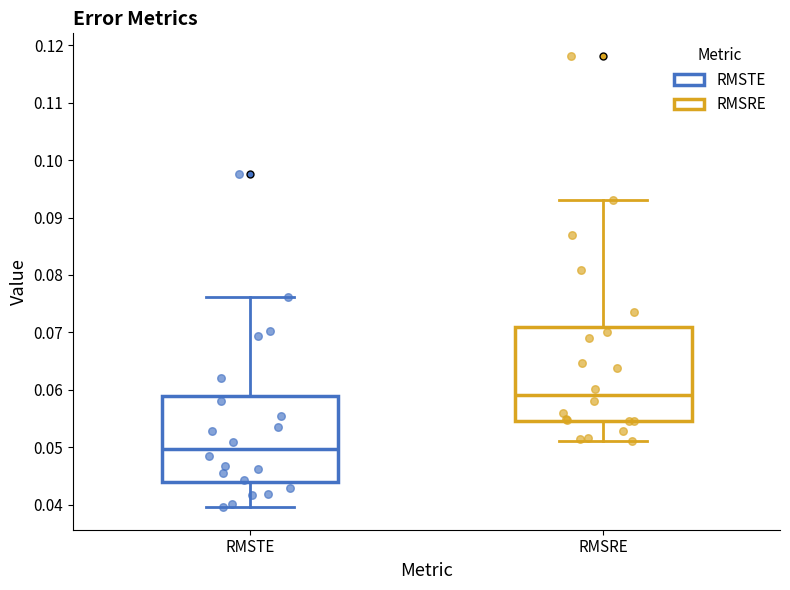

Reading left to right, transcribe this box plot: for each box, give where its median line is, the range the box spans, and where its two whiskers end, as read against the y-axis. The values are not printed on the chart, so give them approximately, as read against the axis.

RMSTE: median 0.050, box 0.044 to 0.059, whiskers 0.040 to 0.076
RMSRE: median 0.059, box 0.055 to 0.071, whiskers 0.051 to 0.093